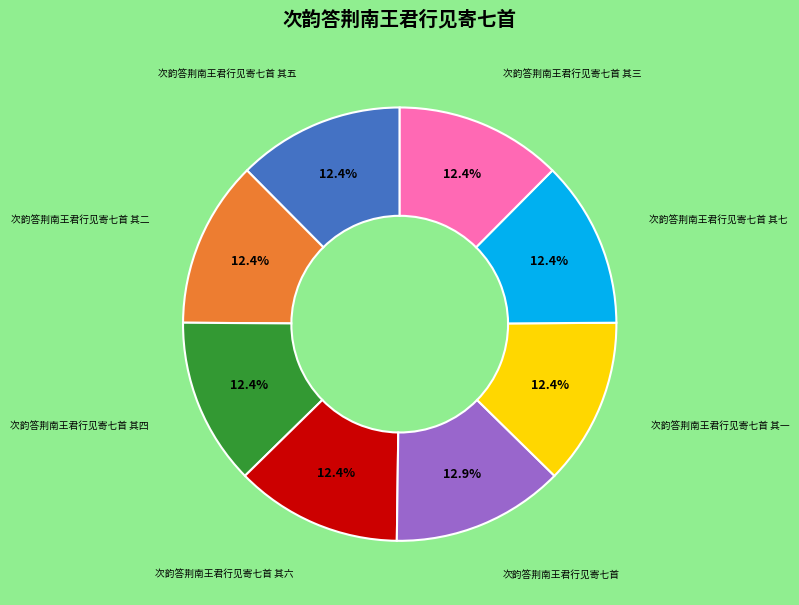

Does any single category account for the majority?

No